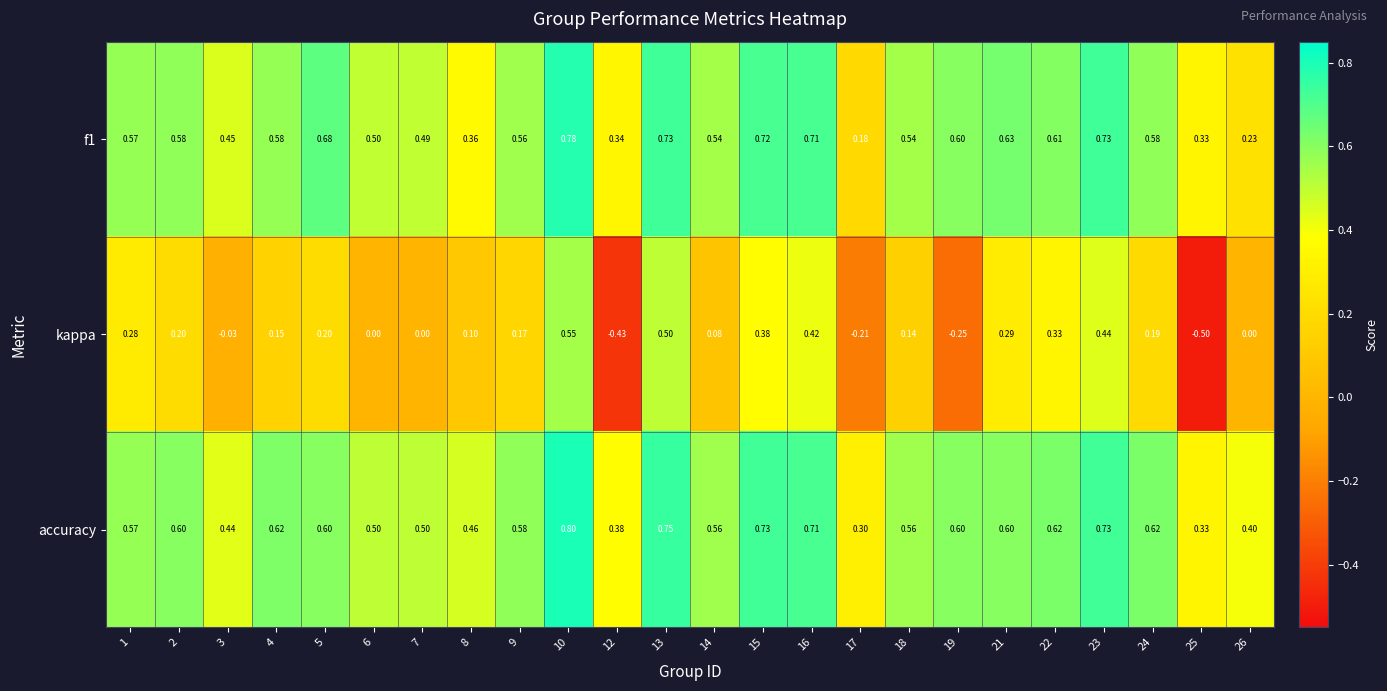

Which series has the largest total across all categories?

accuracy